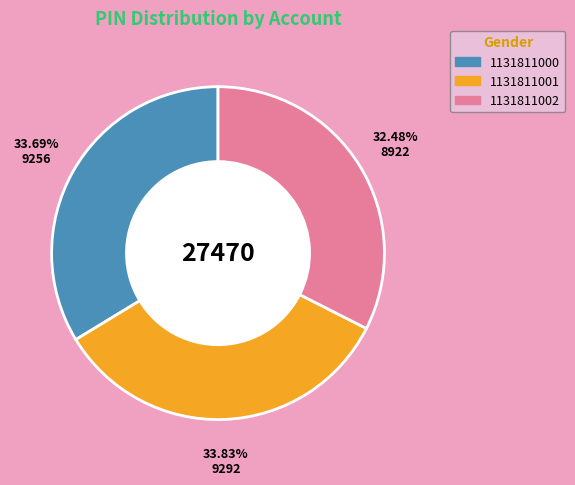

To the nearest percent, what percentage of the pie is 1131811002?

32%